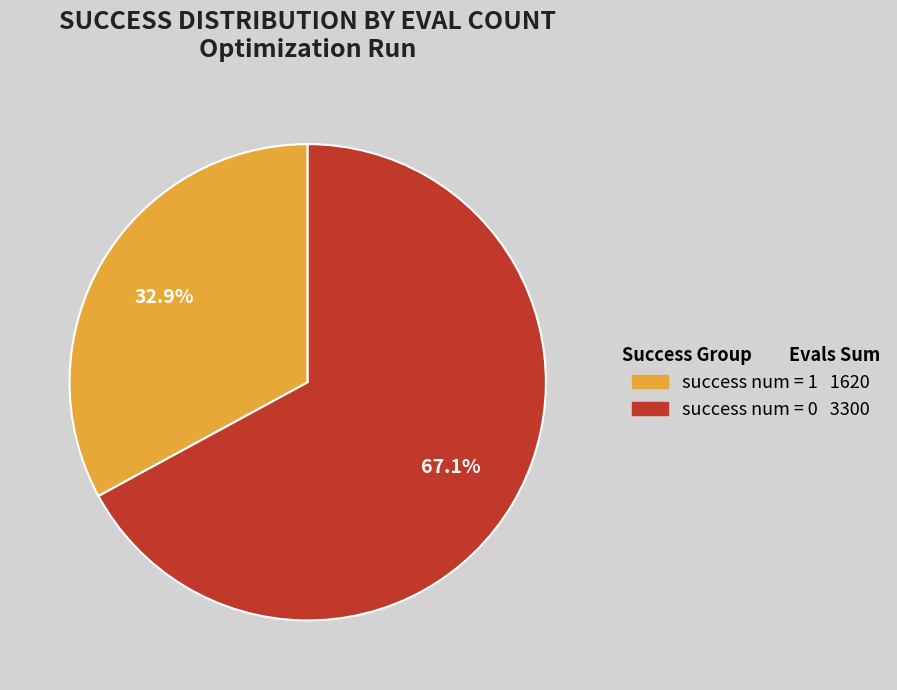

Is it true that success num = 1 is 99% of the pie?

False